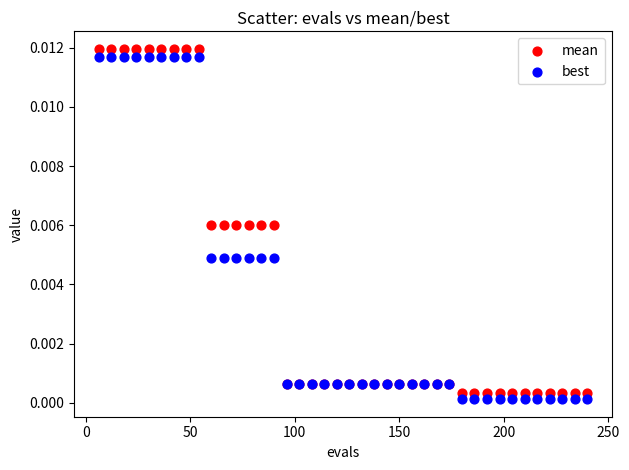

What is the X range (max minus min) for the scatter plot?

234.0